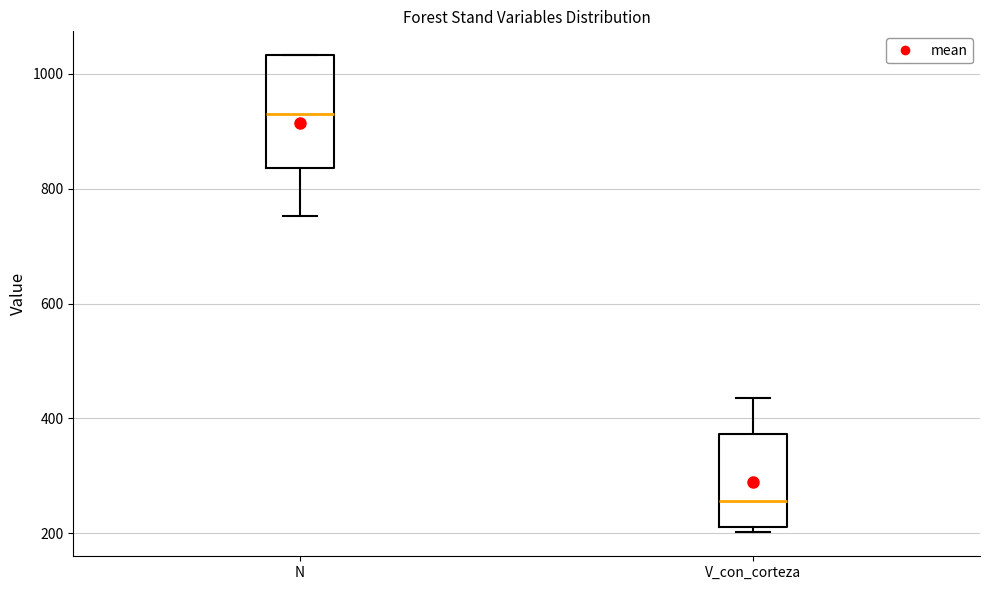

Reading left to right, transcribe this box plot: for each box, give where its median line is, the range the box spans, and where its two whiskers end, as read against the y-axis. The values are not printed on the chart, so give them approximately, as read against the axis.

N: median 920, box 840 to 1040, whiskers 760 to 1040
V_con_corteza: median 260, box 220 to 380, whiskers 200 to 440